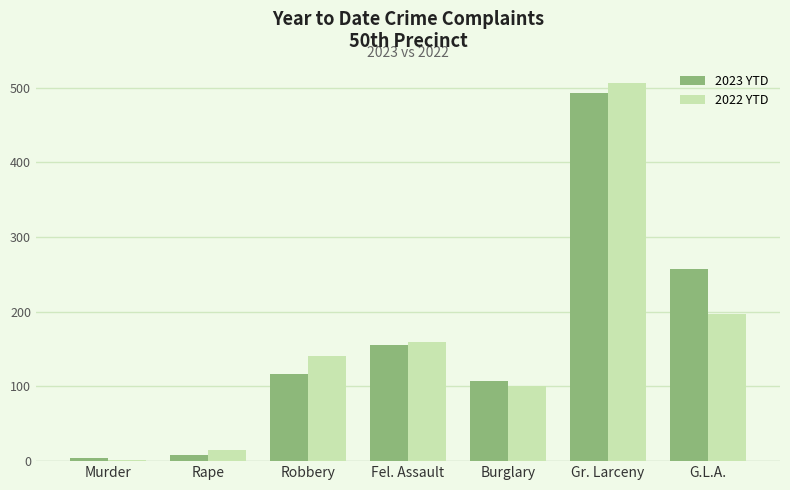

Reading left to right, transcribe all the data shown in this chart.

2023 YTD: 4	8	117	155	108	493	258
2022 YTD: 2	15	141	159	101	507	197